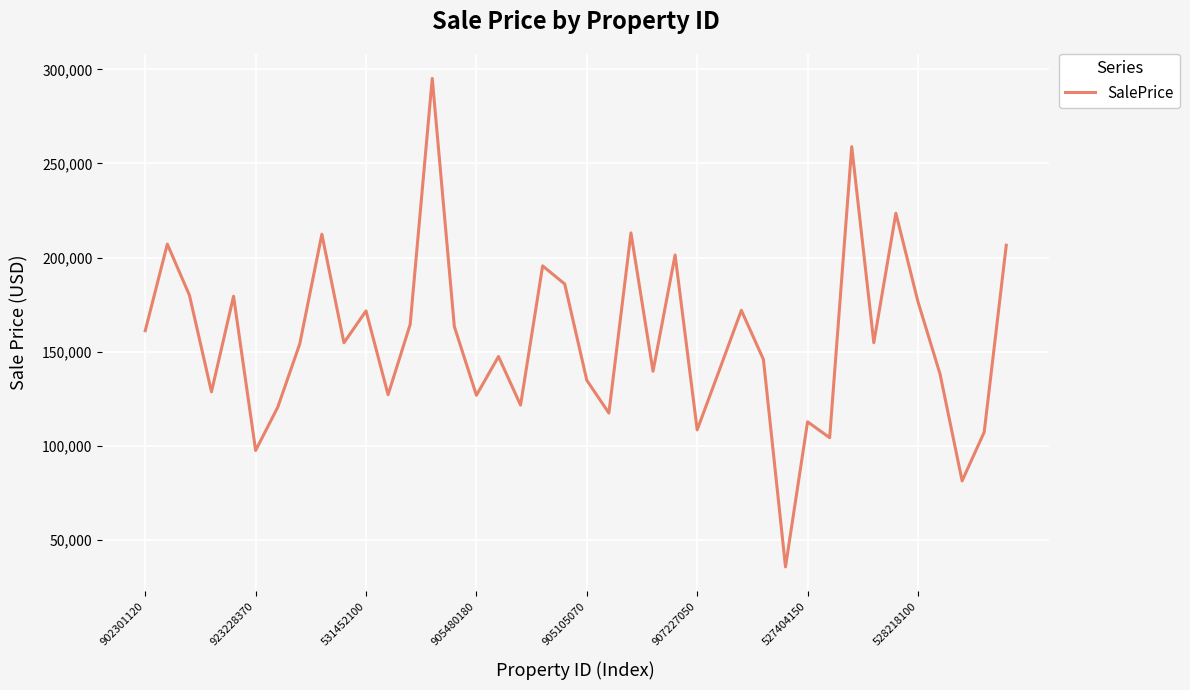

How many lines are shown in the chart?

1